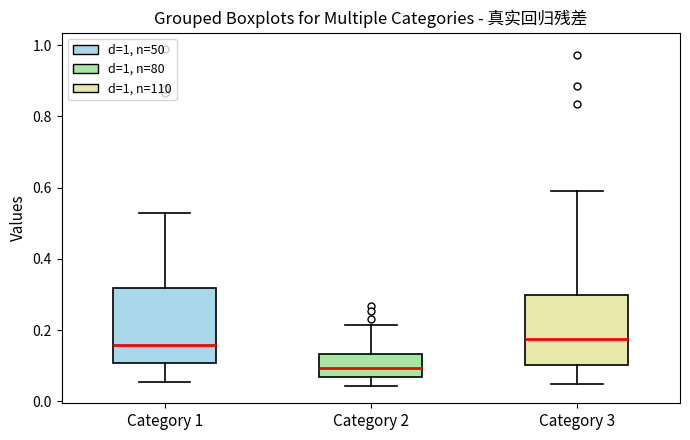

Reading left to right, read every box against the y-axis: the position of its median line, the range the box covers, and the ends of its whiskers. The values are not printed on the chart, so give them approximately, as read against the axis.

Category 1: median 0.16, box 0.10 to 0.32, whiskers 0.06 to 0.52
Category 2: median 0.10, box 0.06 to 0.14, whiskers 0.04 to 0.22
Category 3: median 0.18, box 0.10 to 0.30, whiskers 0.04 to 0.60